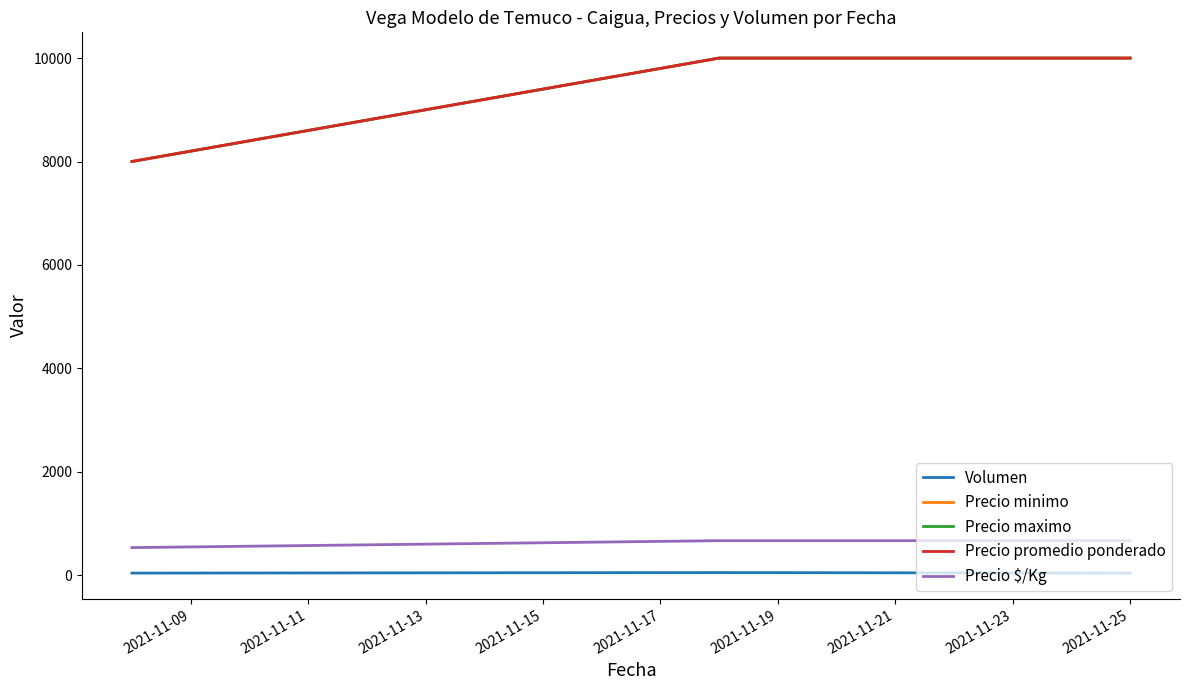

What is the highest value of the Precio minimo series?

10000